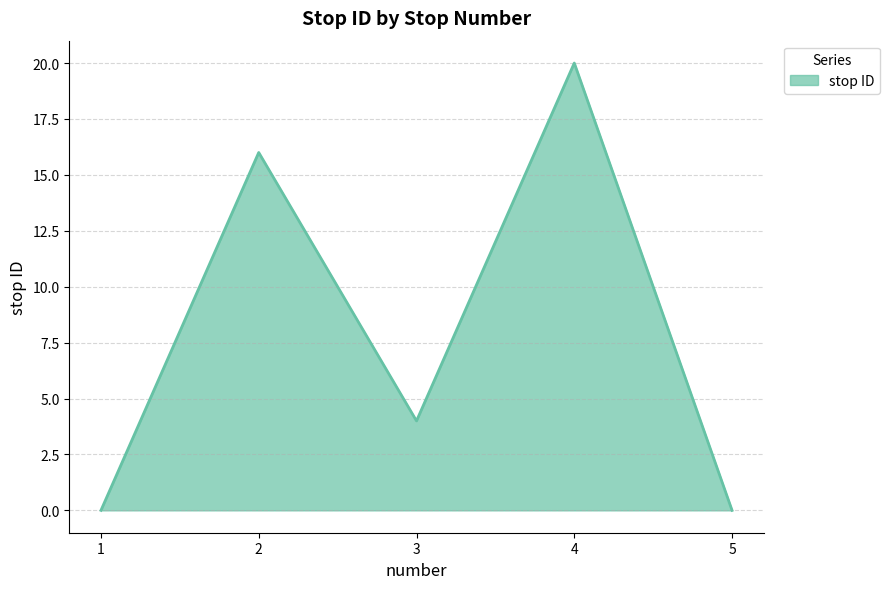

What is the difference between the maximum and minimum values?

20